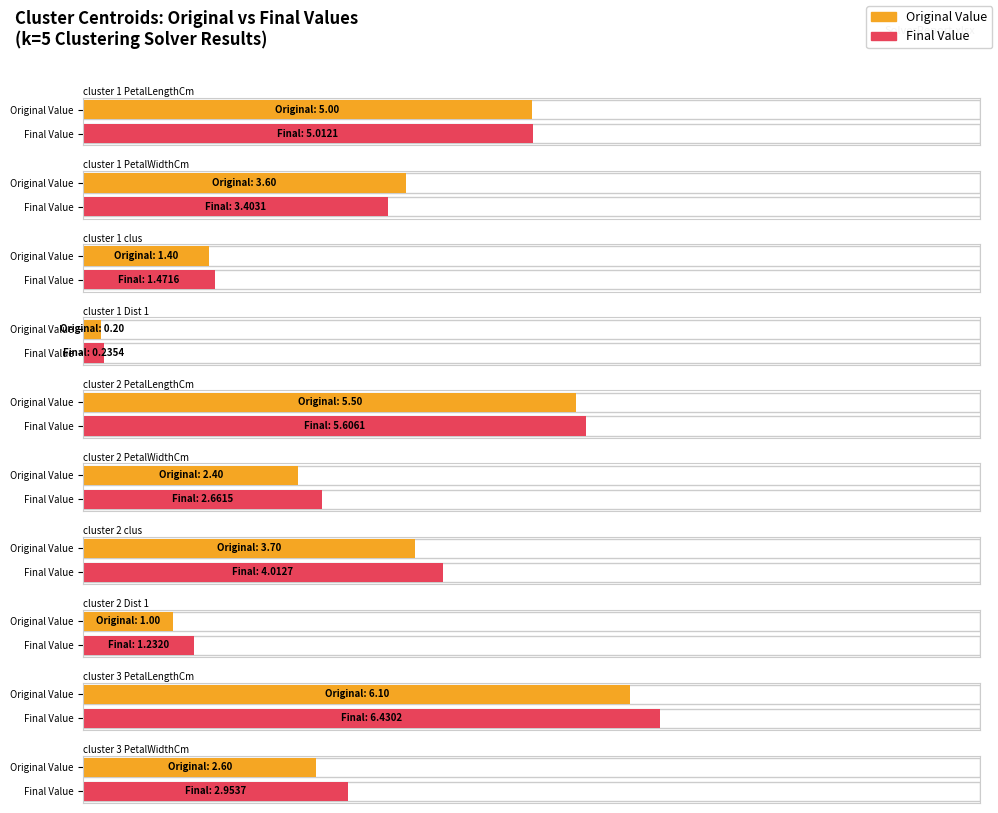

List the series in order of their overall mean, lowest first.

Original Value, Final Value